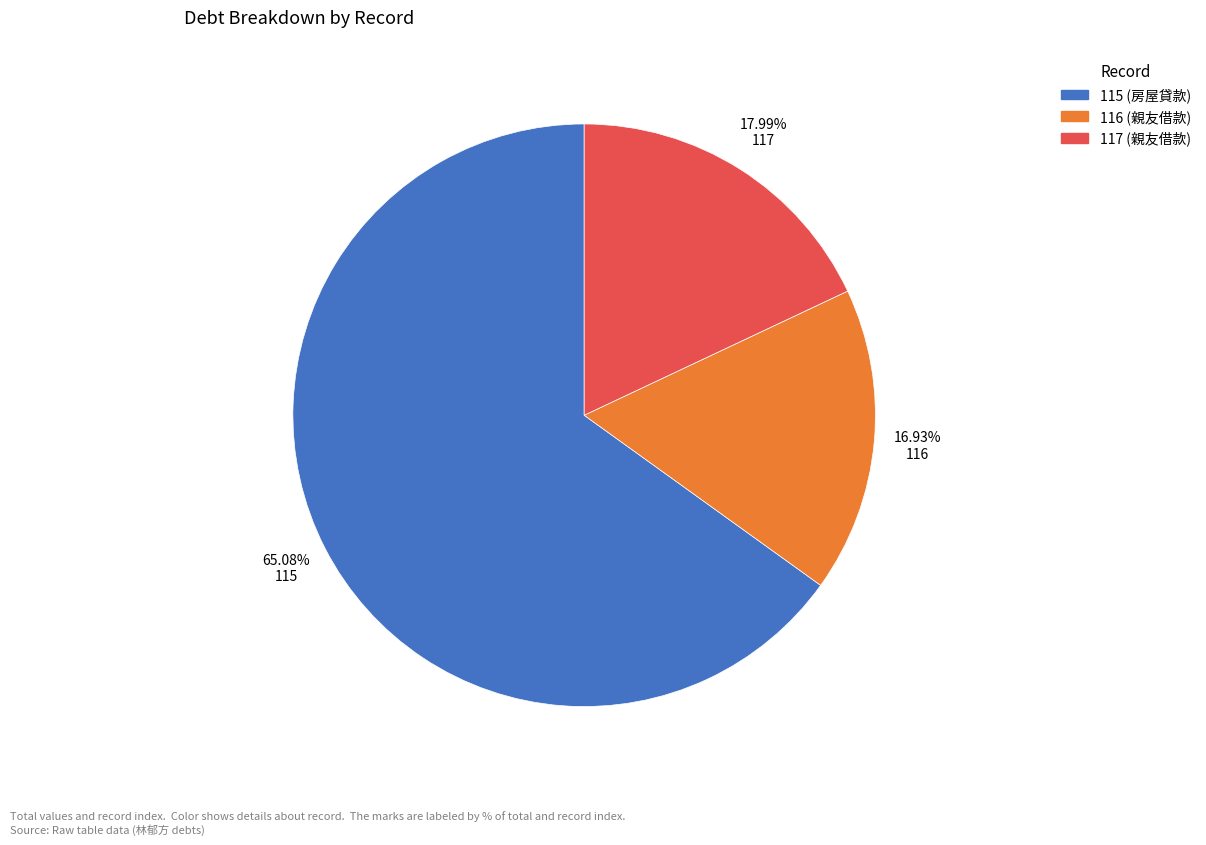

To the nearest percent, what is the combined percentage of 116 and 117?

35%